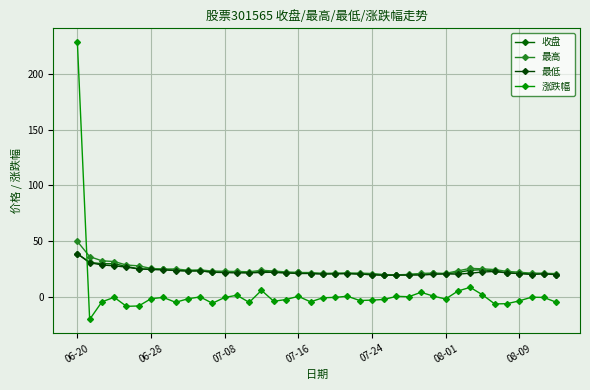

At which category does 最高 reach its first local valley?

7